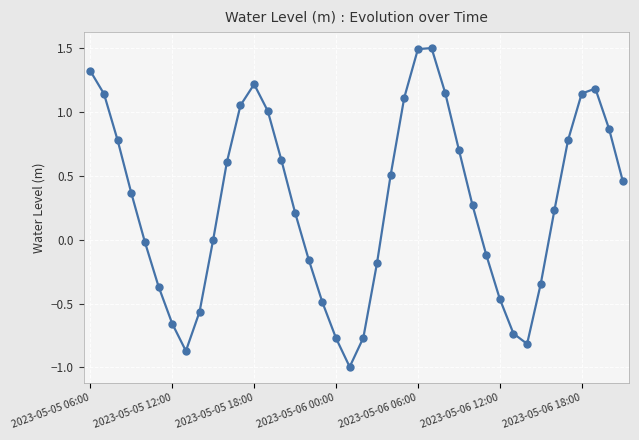

What is the difference between the maximum and minimum values?

2.5